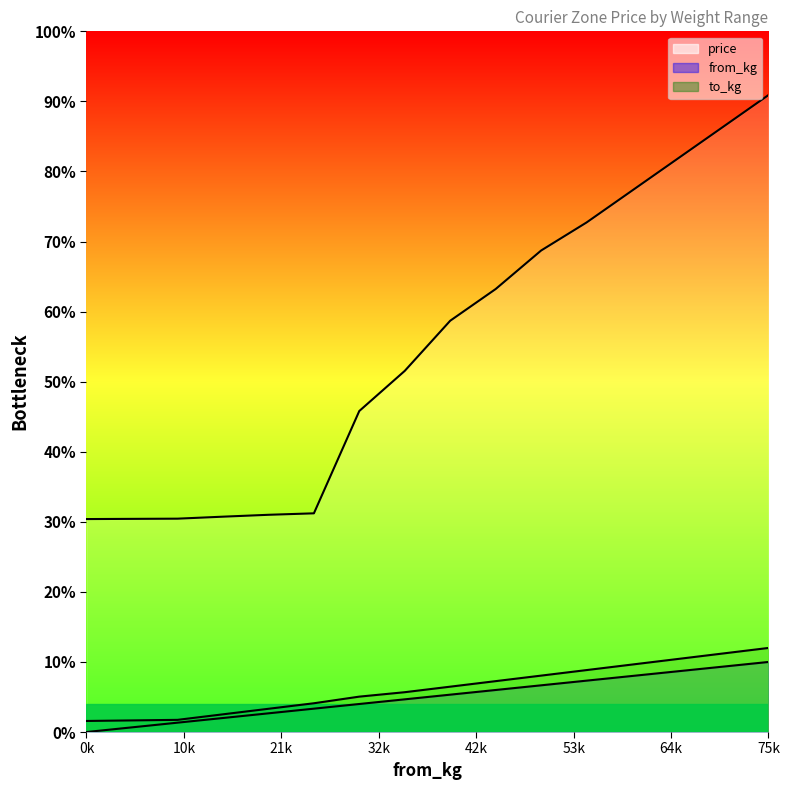

At 45.0, list the series in order from smallest to largest.

from_kg, to_kg, price